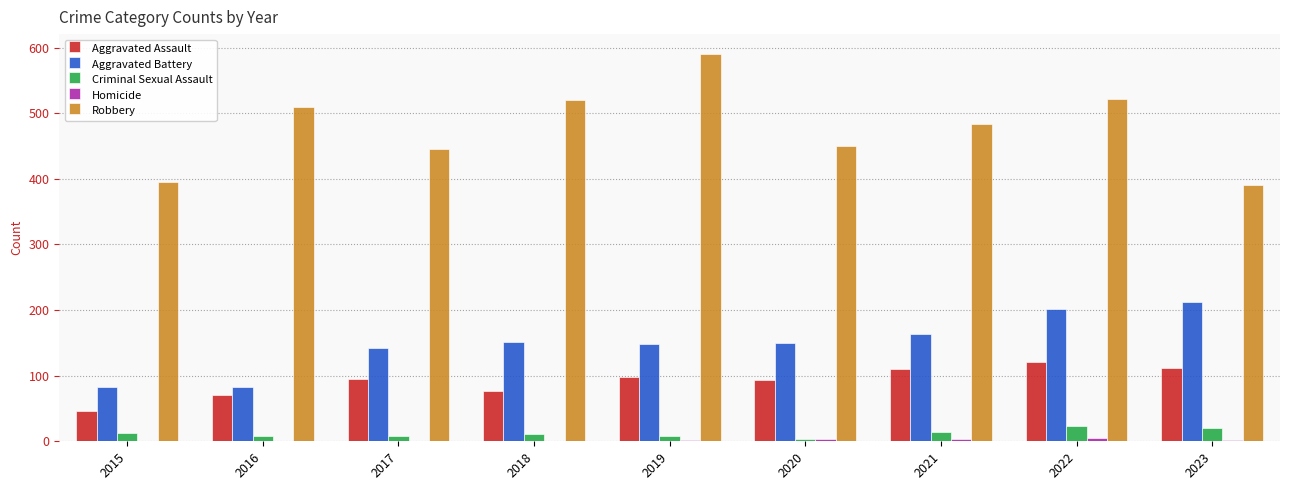

How many series are shown in this chart?

5